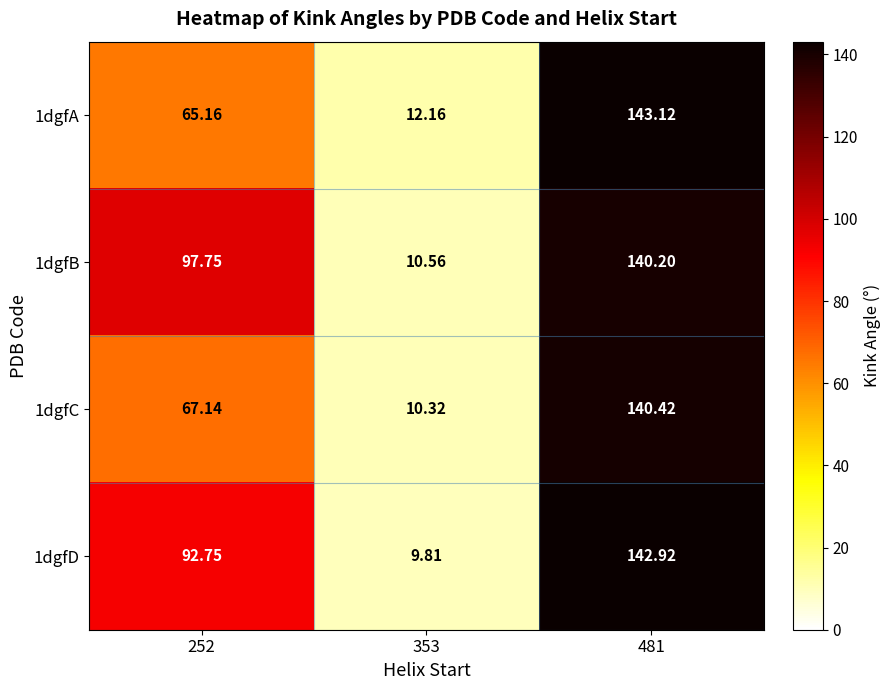

What is the spread (max minus min) of values at 481?

2.9